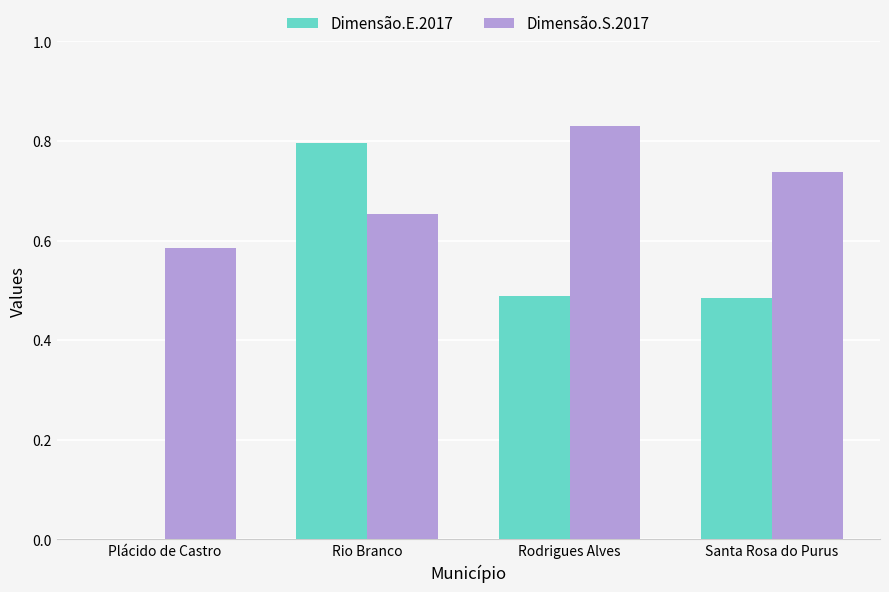

Which series has the largest total across all categories?

Dimensão.S.2017